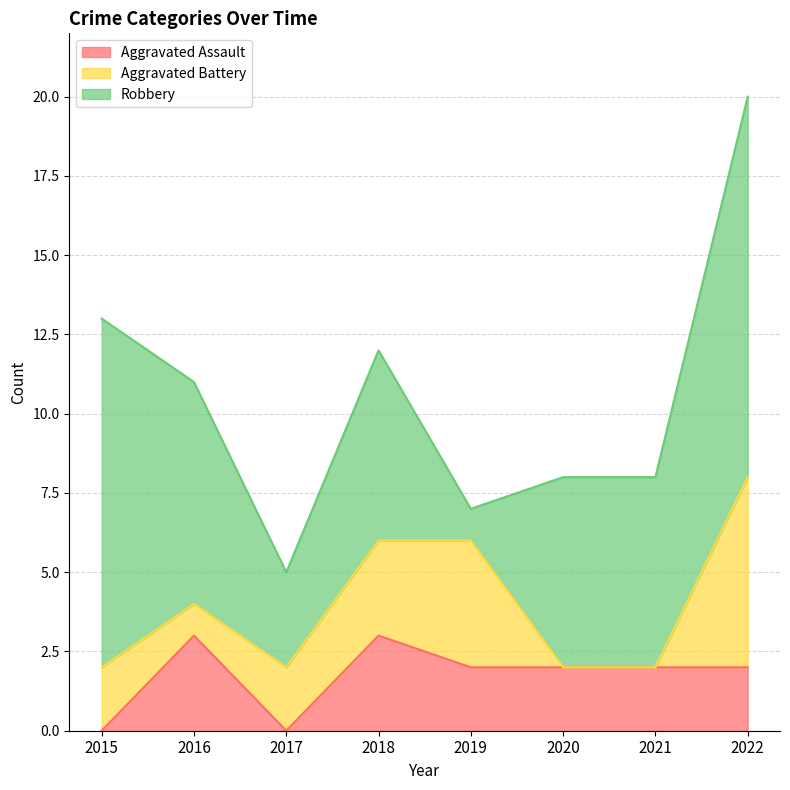

Between which two adjacent categories do Aggravated Battery and Robbery first intersect?

2018 and 2019